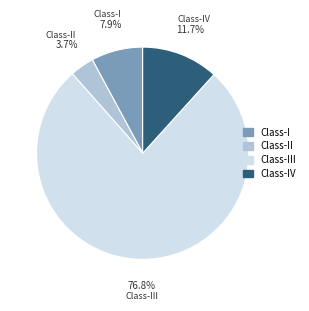

Count the number of slices in the pie.

4